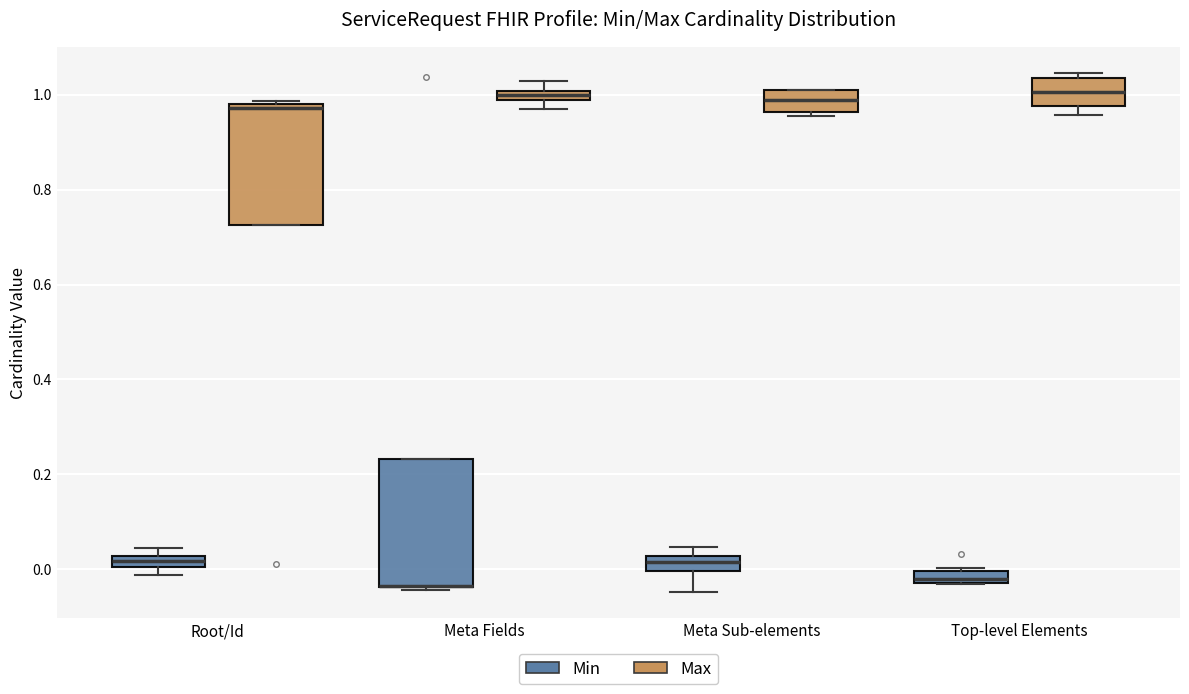

Where is the lower edge of the box for Root/Id (Min) on the y-axis? The values are not printed on the chart, so give them approximately, as read against the axis.

0.00